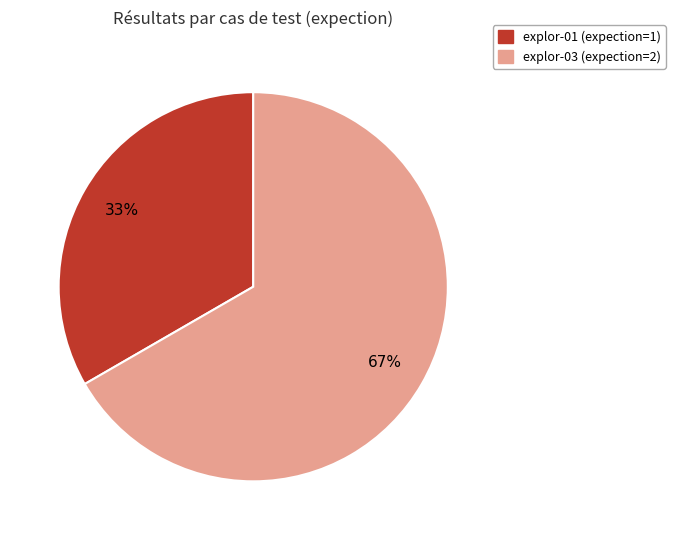

To the nearest percent, what is the average slice percentage?

50%